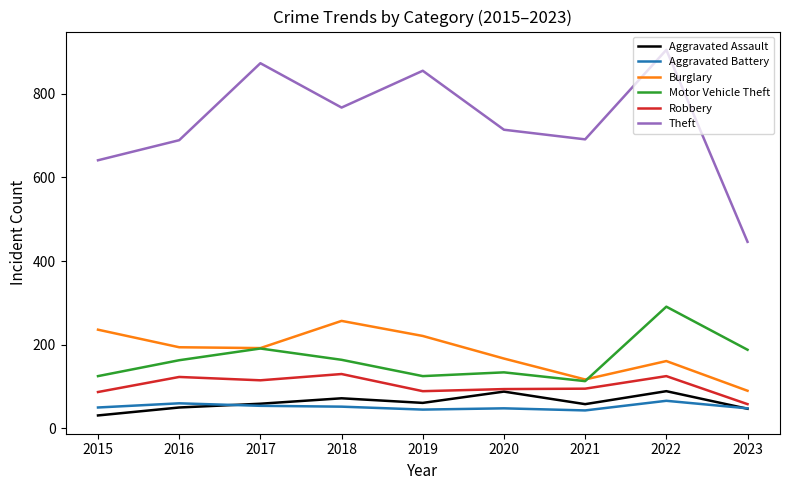

What is the smallest value displayed?

31